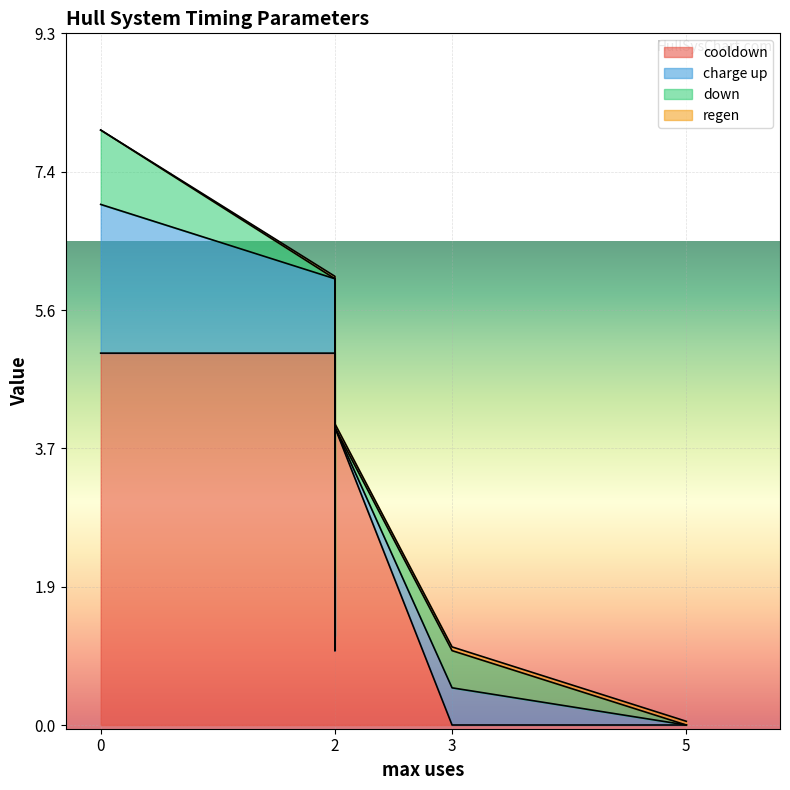

What is the average value of the charge up series?

0.6